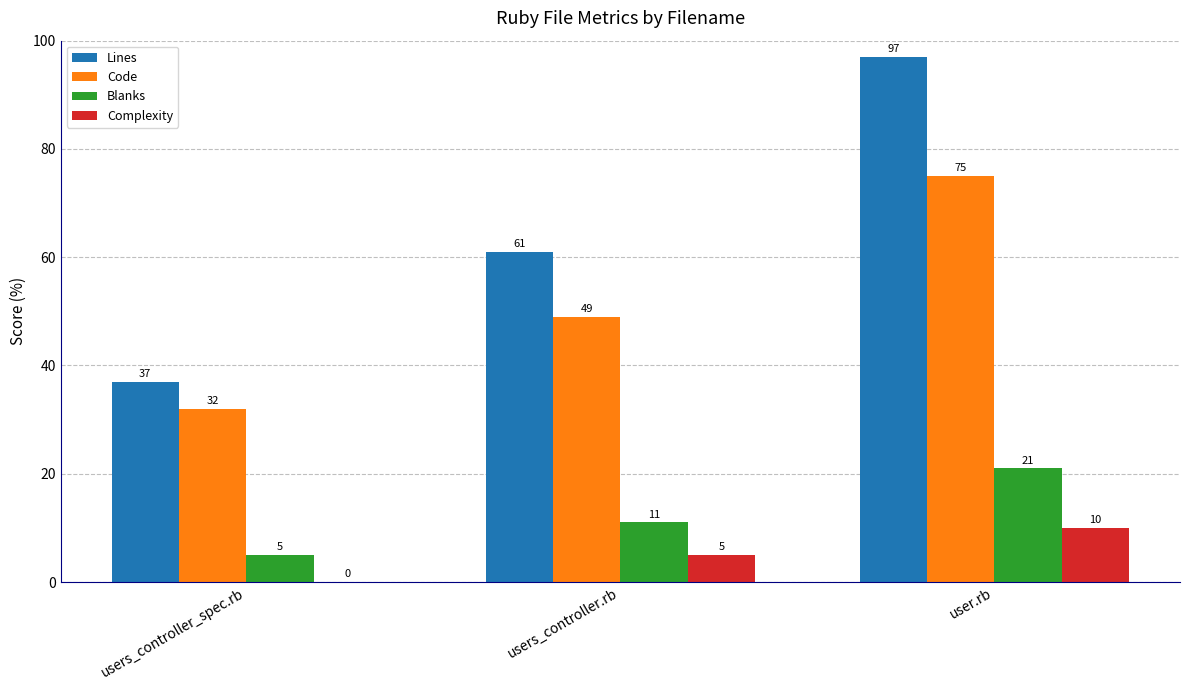

True or false: Complexity has a value of 10 at user.rb.

True